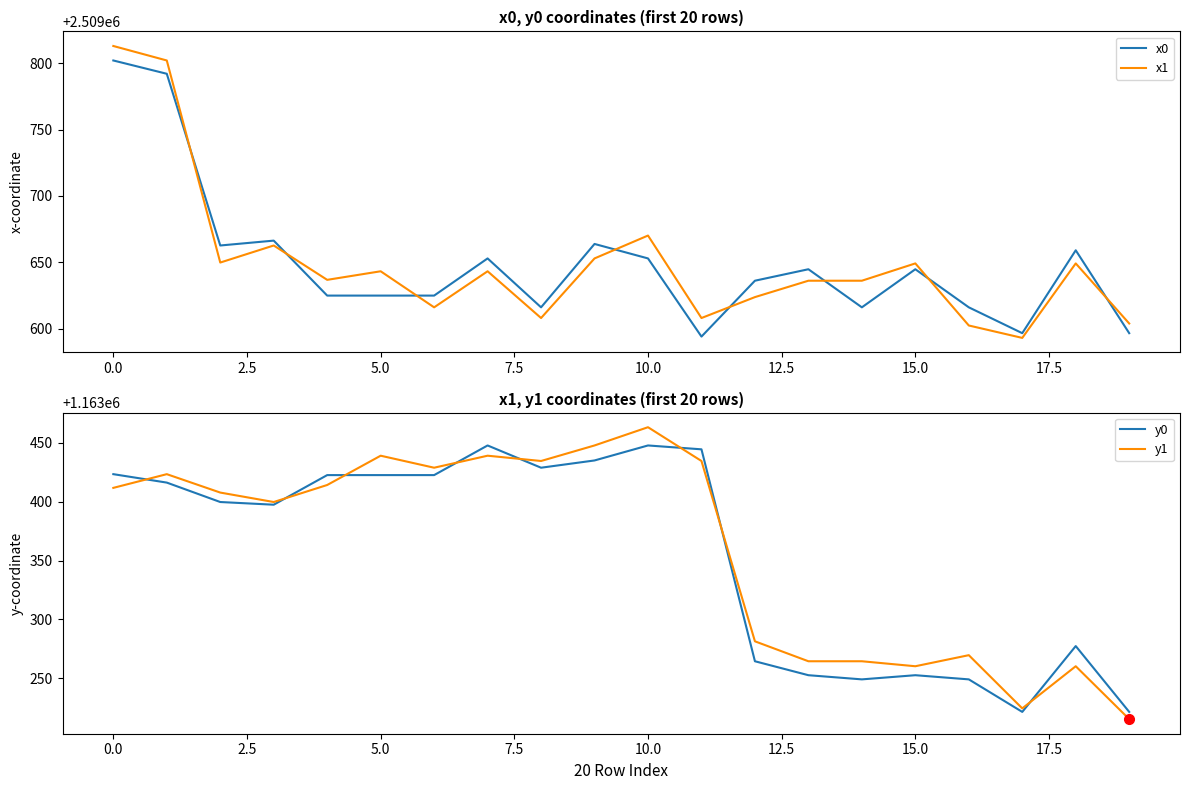

What is the total value across all series at 10?

7346234.1